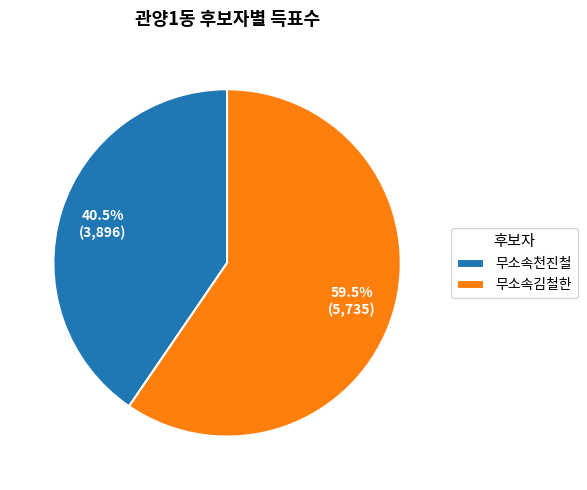

Is there any slice that represents more than half of the pie?

Yes